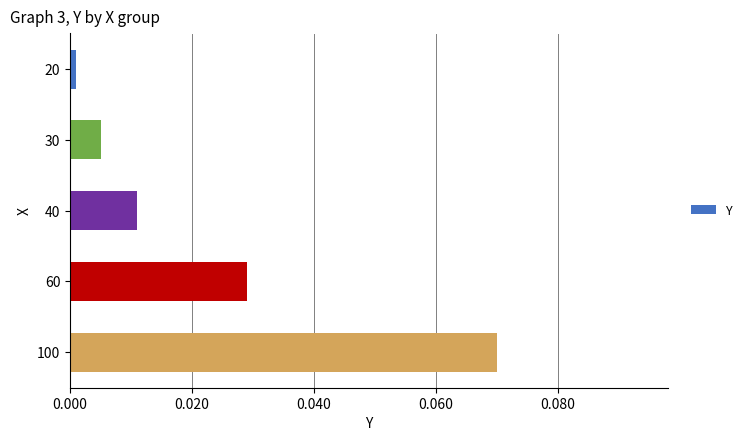

Where is the data nearest to the value 0?

20